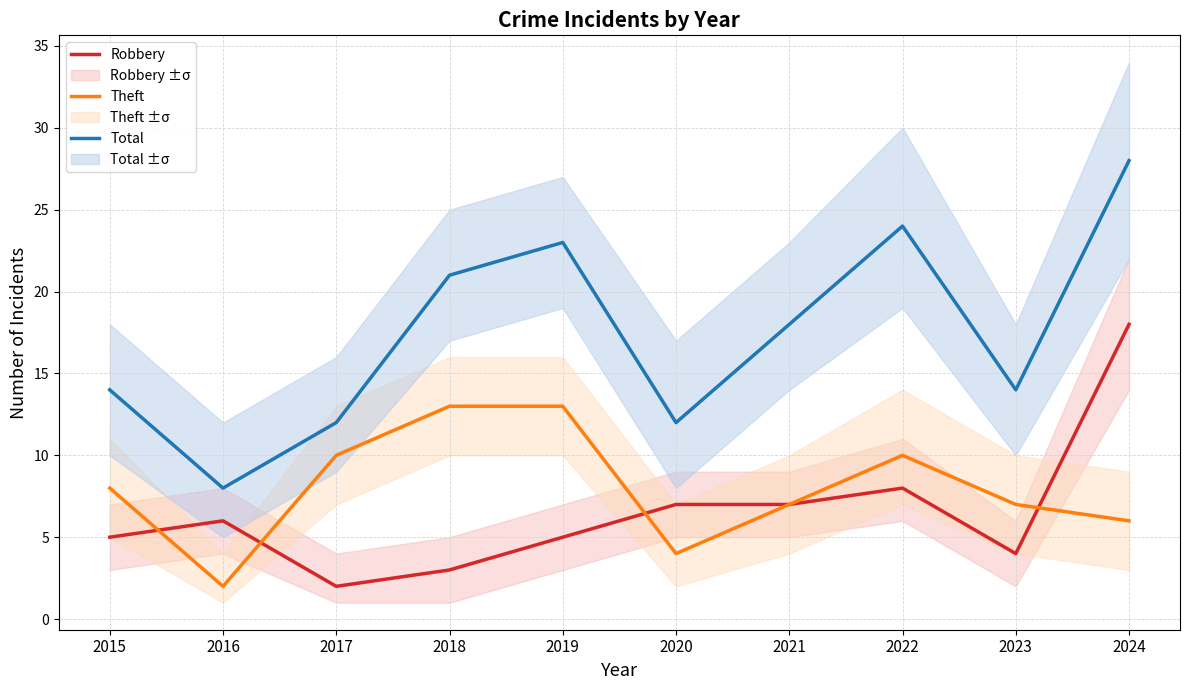

Which series changed the most between 2019 and 2023?

Total